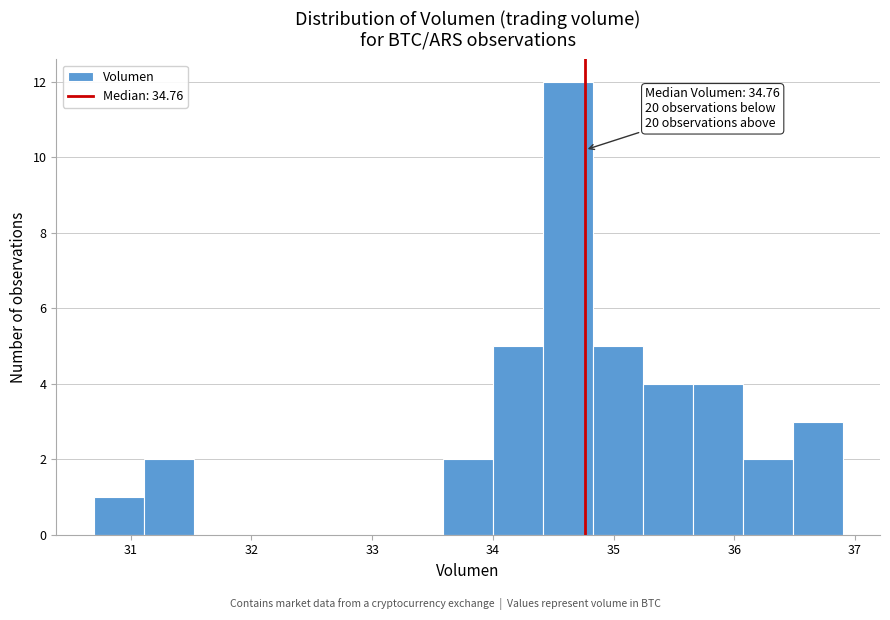

Over which range of the x-axis is the bar tallest?

34.4 to 34.8